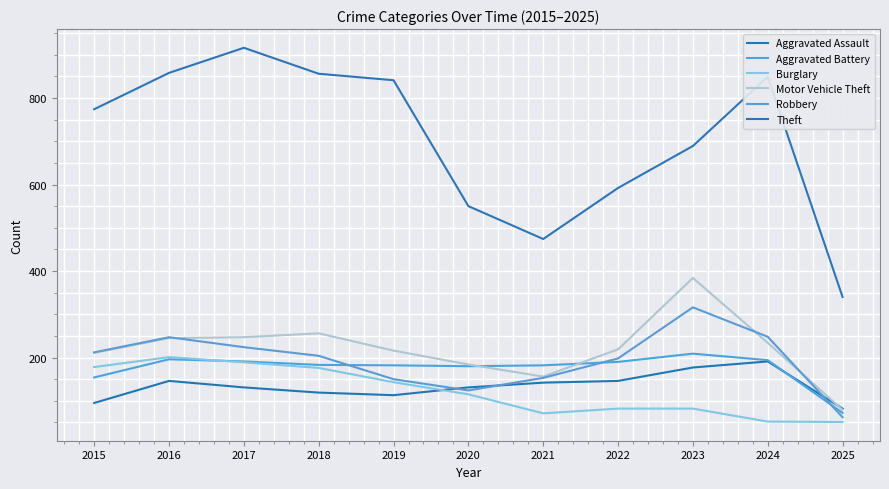

Which category has the highest value across all series?

2017